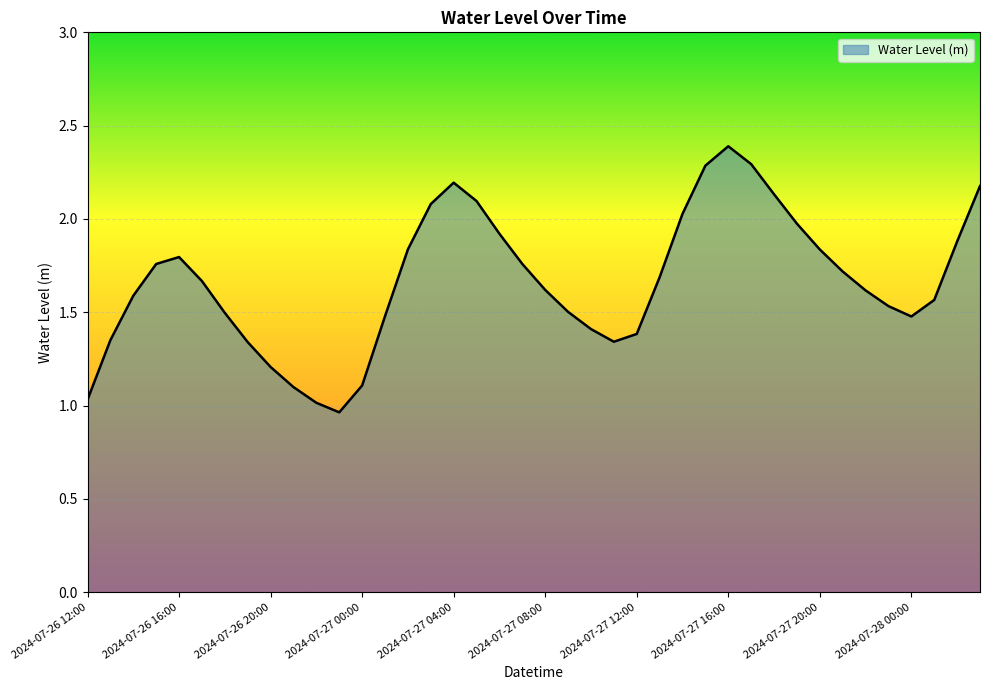

What is the maximum value shown in the chart?

2.4